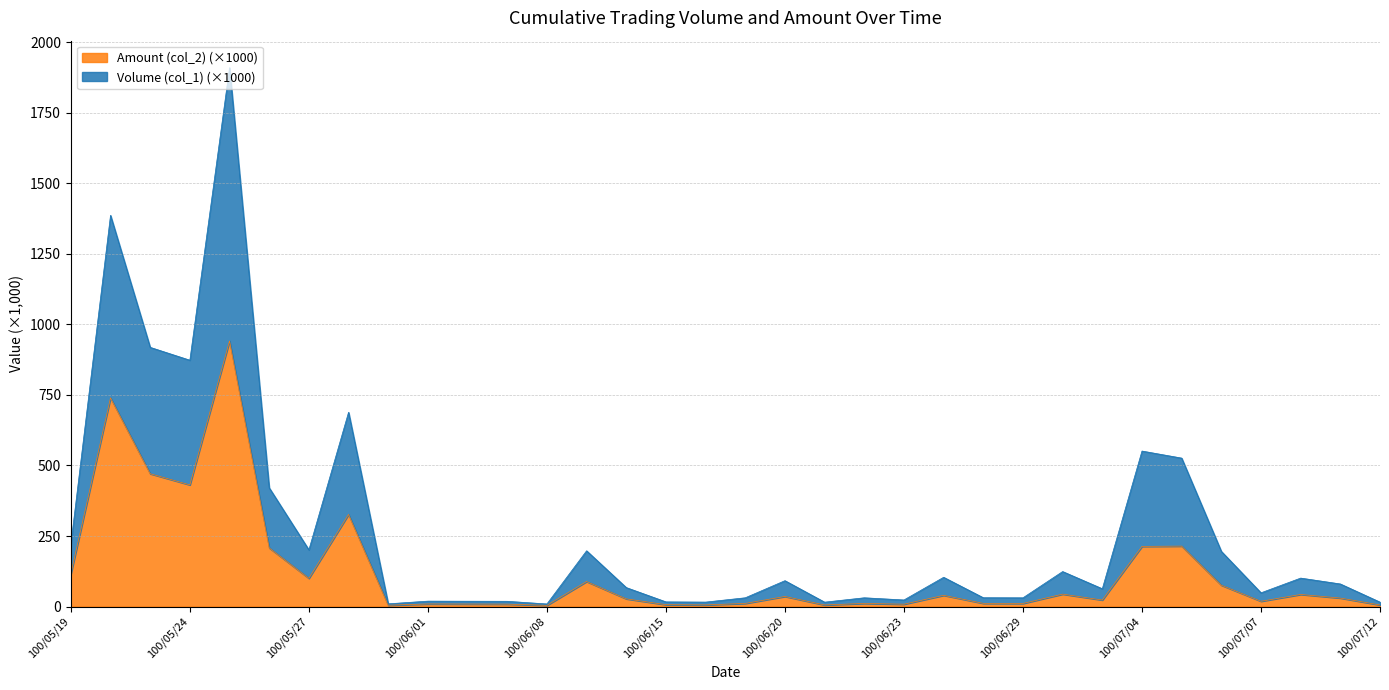

How many data points in Volume (col_1) are above 80?

16